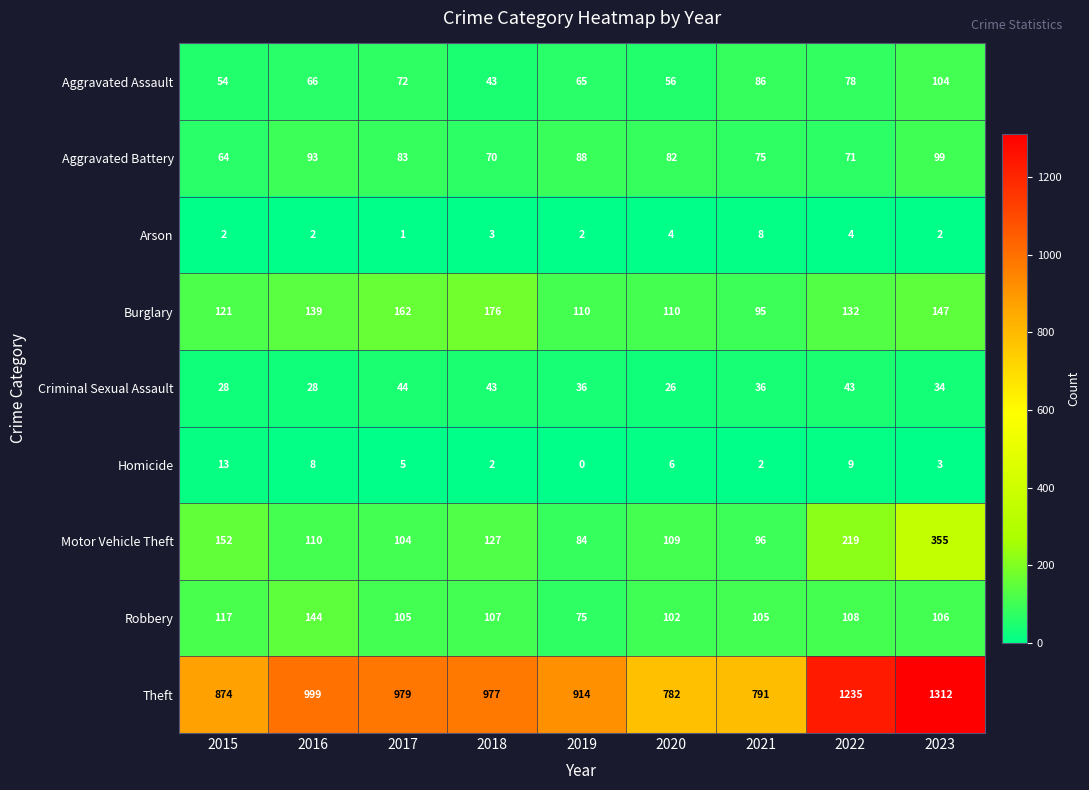

What value does the Motor Vehicle Theft series have at 2015, to the nearest 50?

150